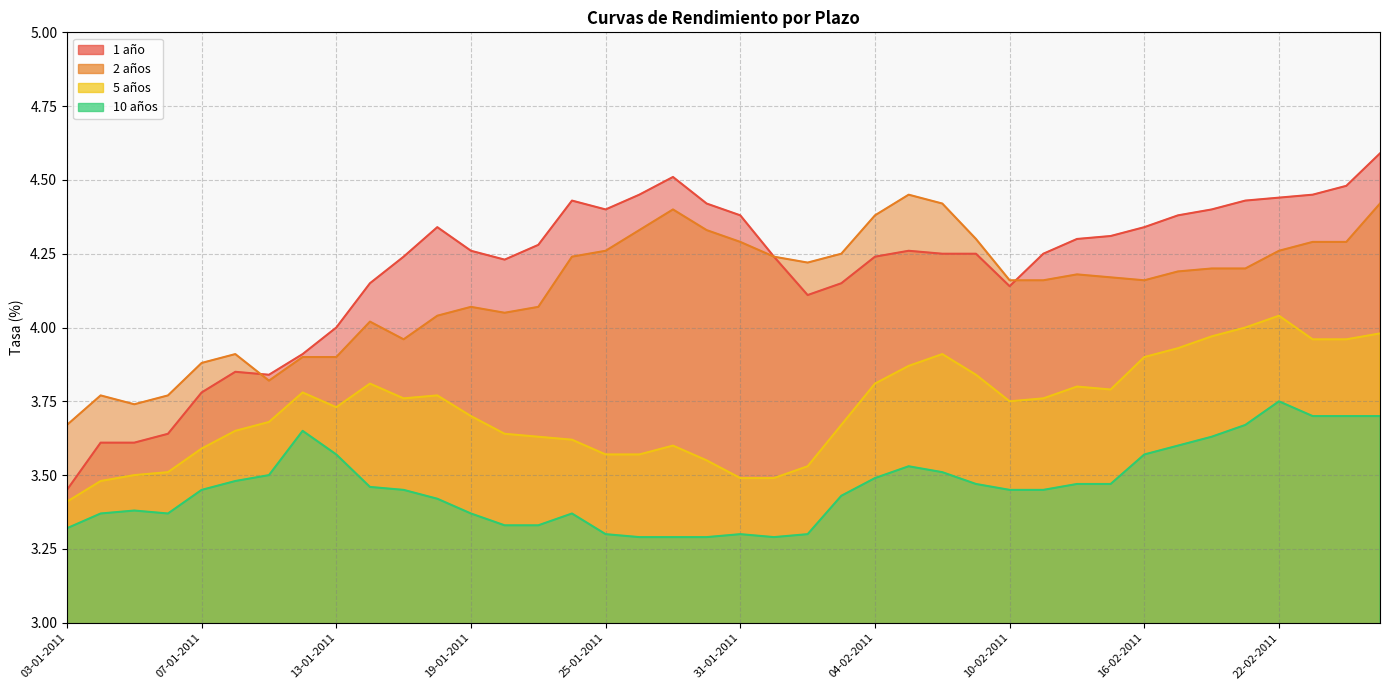

What is the spread (max minus min) of values at 04-02-2011?

0.9